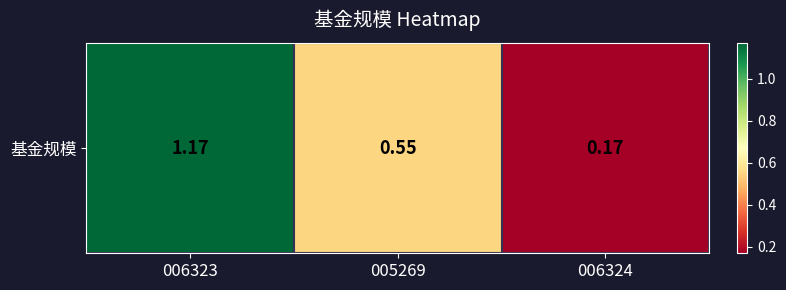

Which label corresponds to the smallest value in the chart?

006324